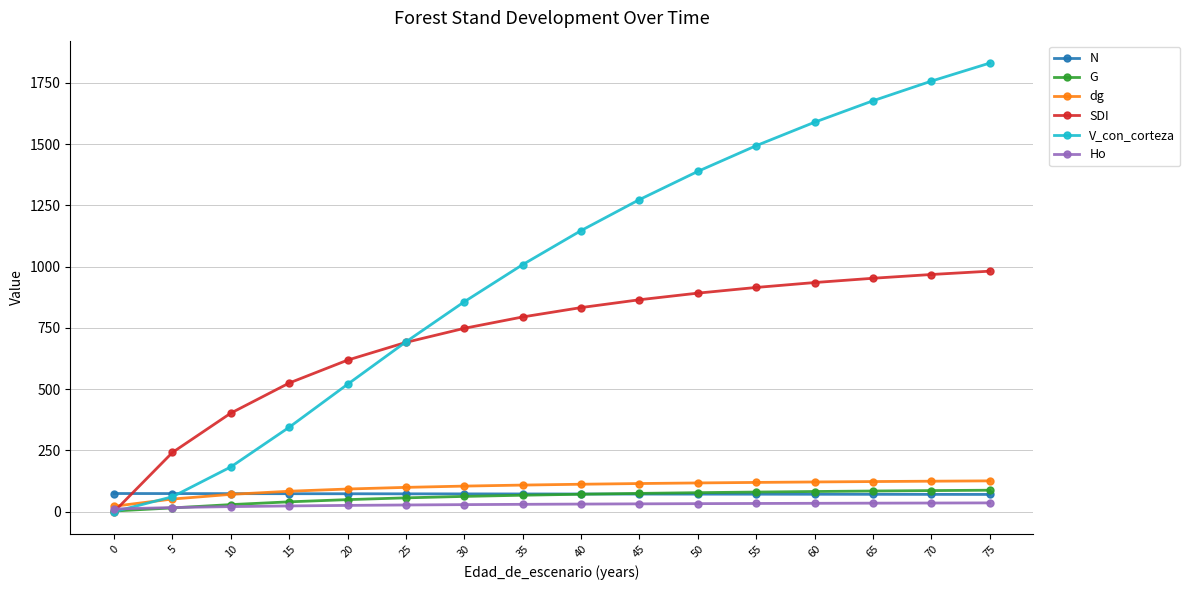

Between which two adjacent categories do SDI and N first intersect?

0 and 5